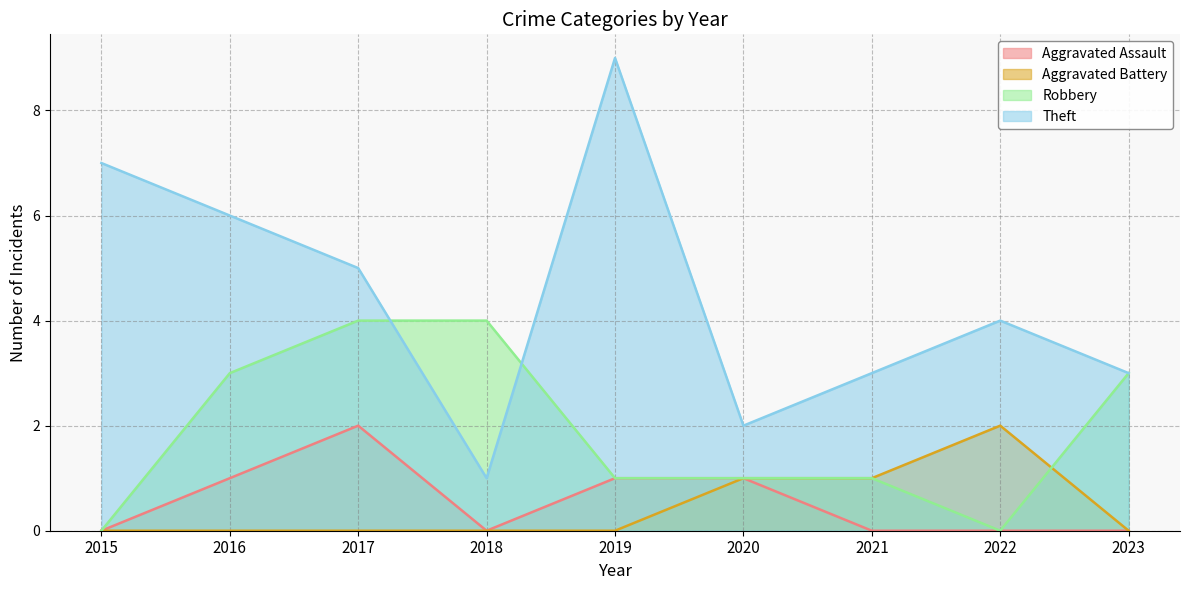

What is the sum of all Aggravated Battery values?

4